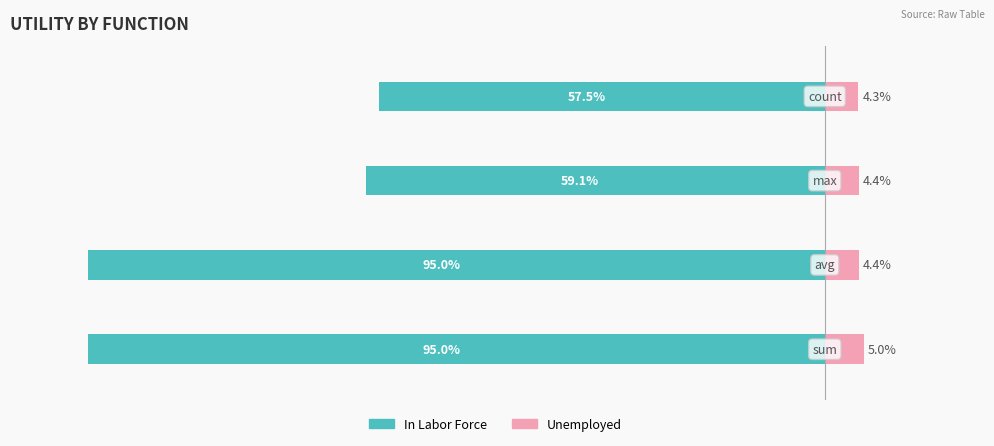

Reading left to right, extract all data points from this chart.

In Labor Force: -95.0	-95.0	-59.1	-57.5
Unemployed: 5.0	4.4	4.4	4.3